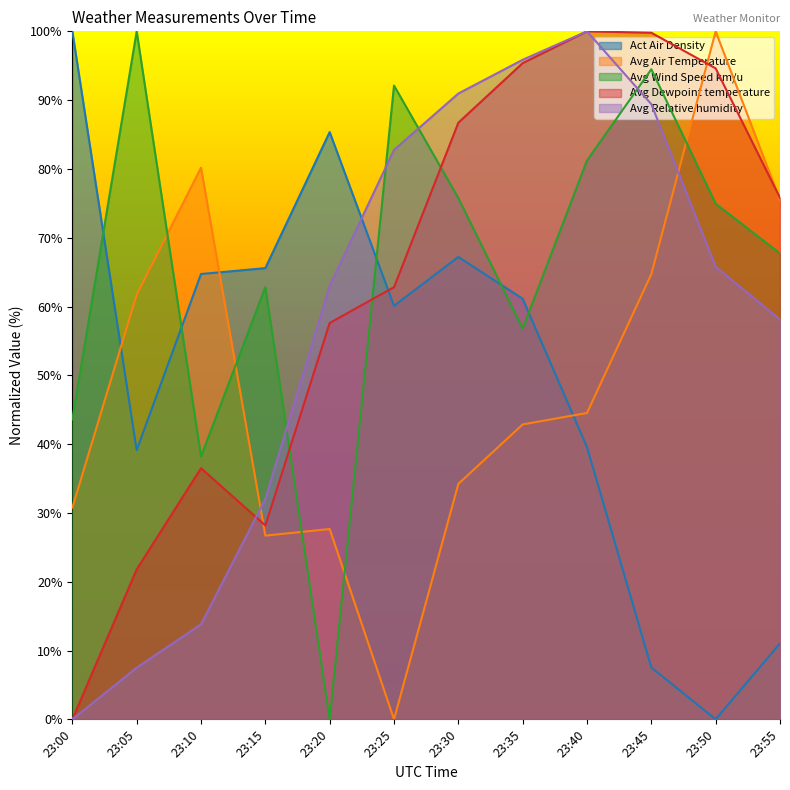

How many distinct data groups are displayed?

5